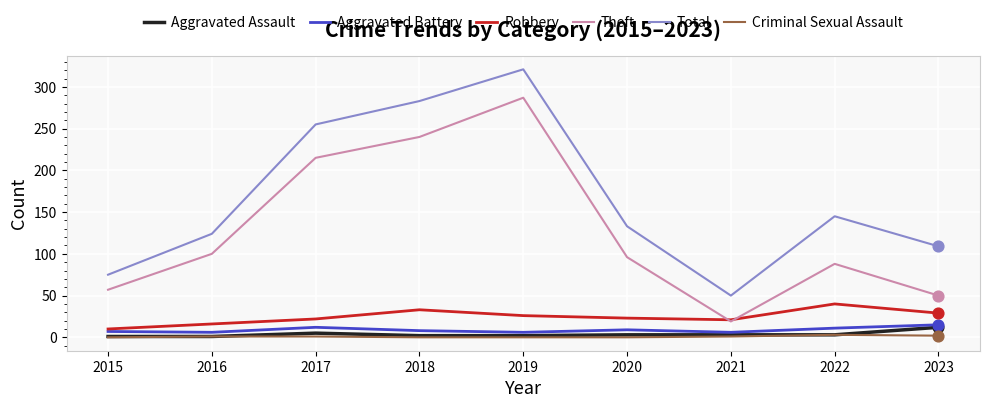

At which category is the sum across all series the highest?

2019